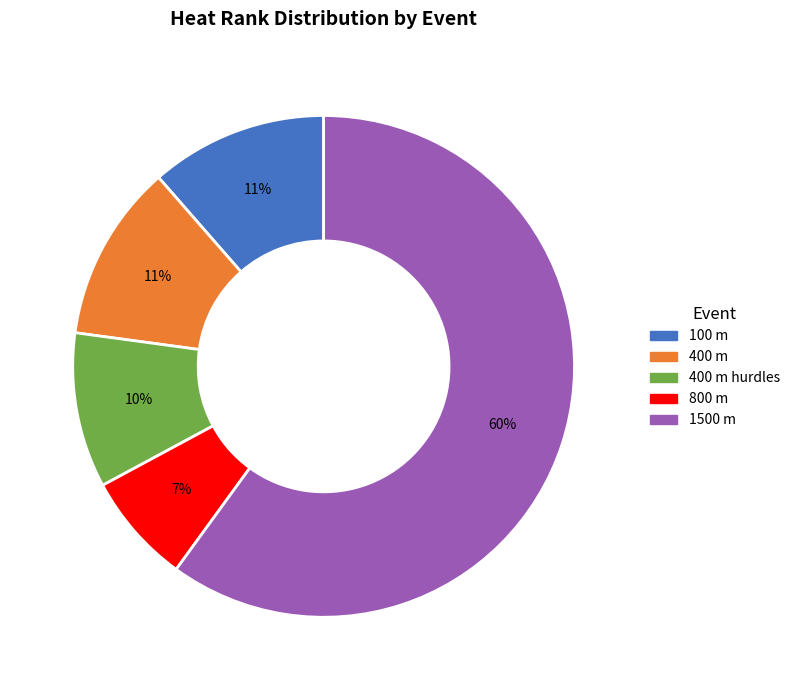

Does any single category account for the majority?

Yes